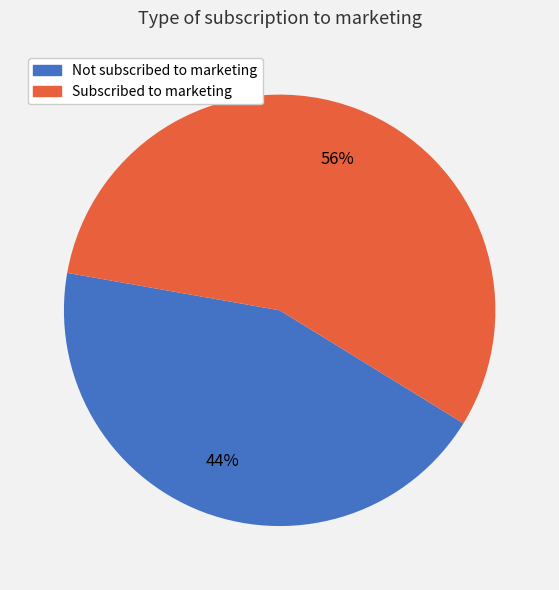

To the nearest percent, what is the difference between the largest and smallest slice percentages?

12%